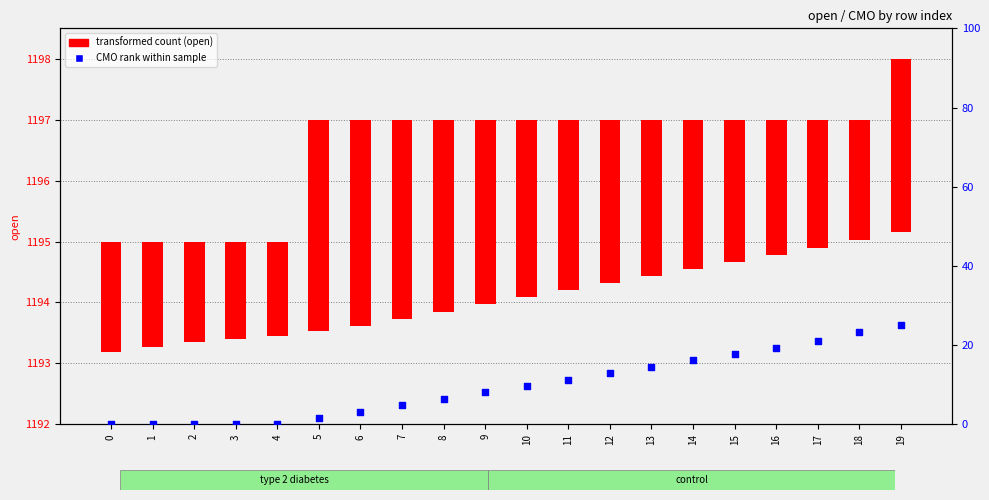

Approximately how many times larger is the value at 9 compared to 19?

0.3